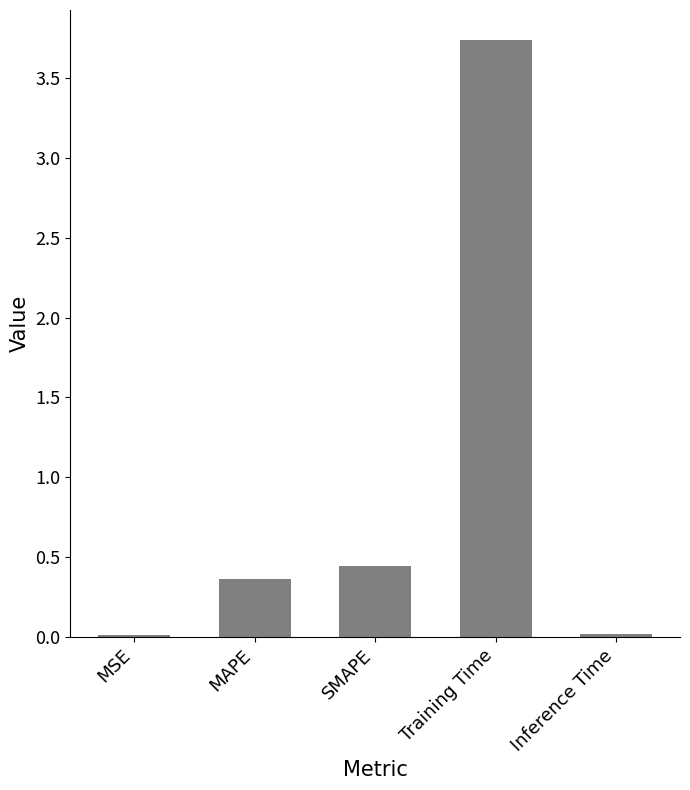

Is it true that the value at SMAPE is 0.3?

False